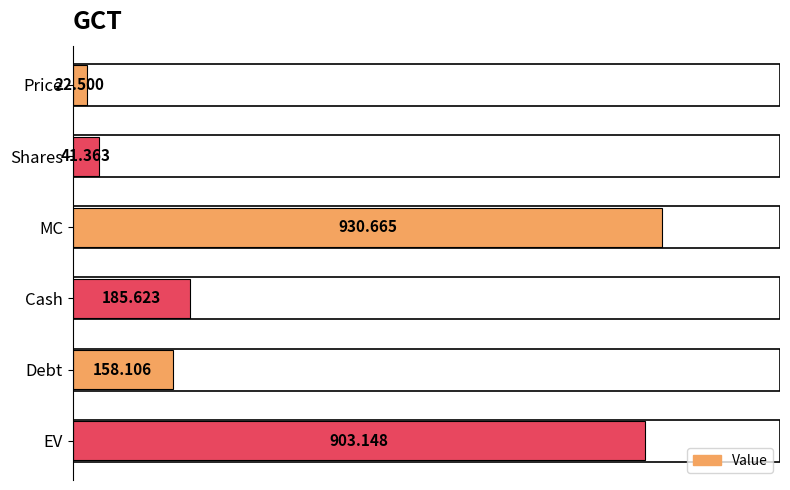

List the labels in order of value, smallest first.

Price, Shares, Debt, Cash, EV, MC